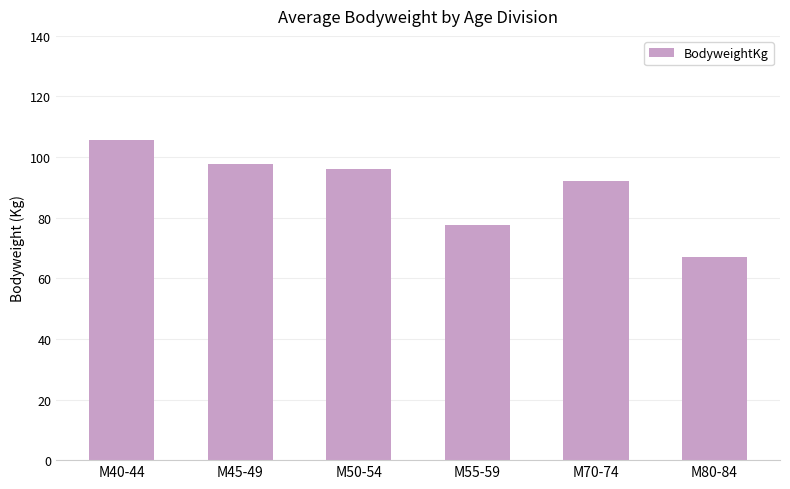

True or false: the data shows 97.8 at M45-49.

True